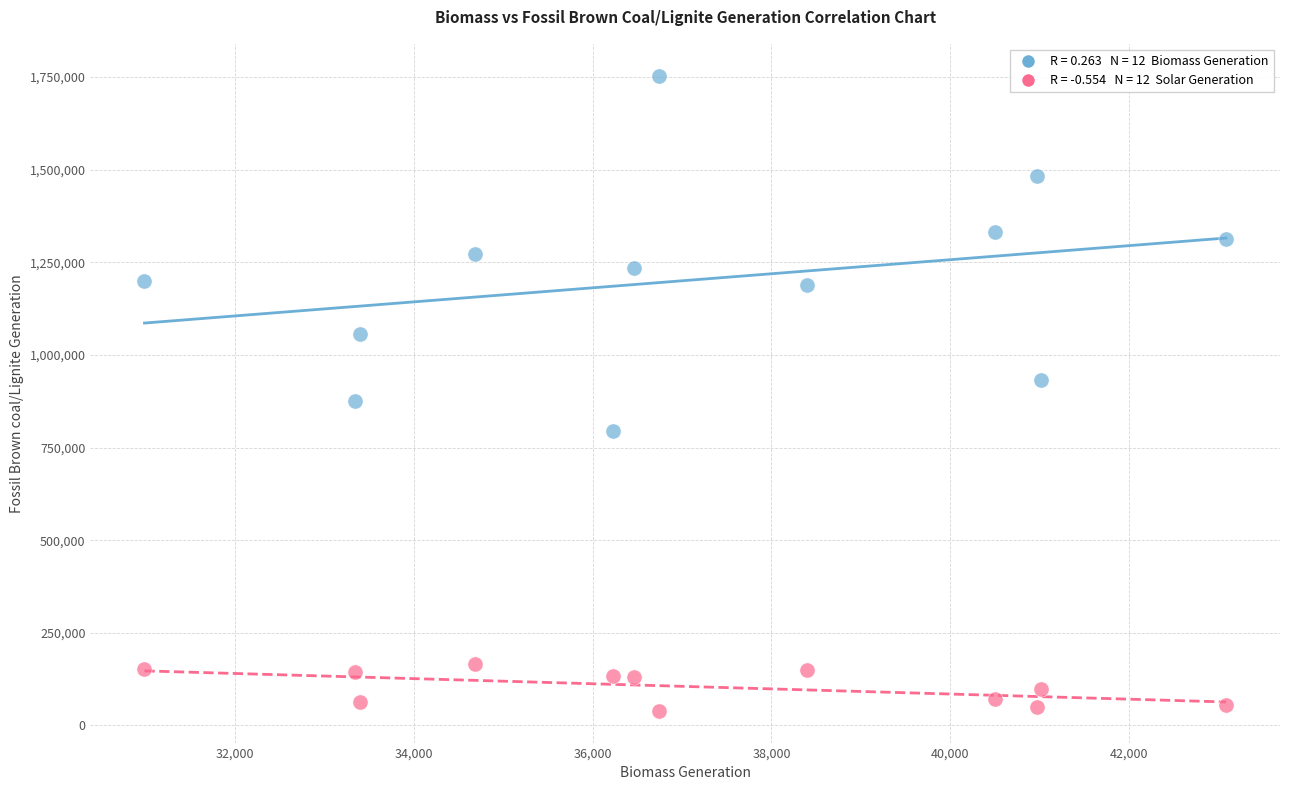

Across all data points, what is the range of X values (max minus min)?

12098